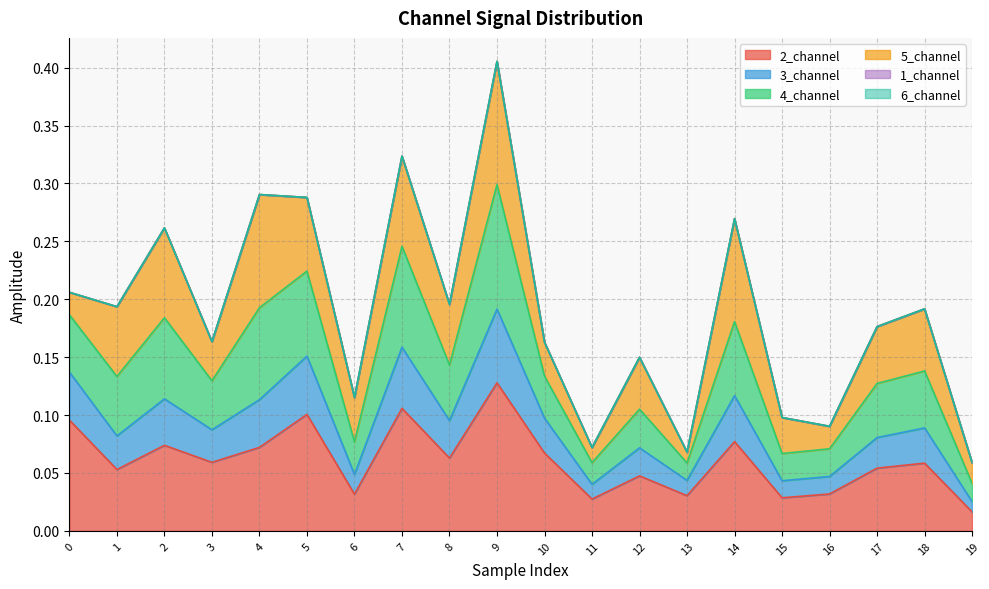

Is it true that 2_channel equals 0.1 at 5?

True